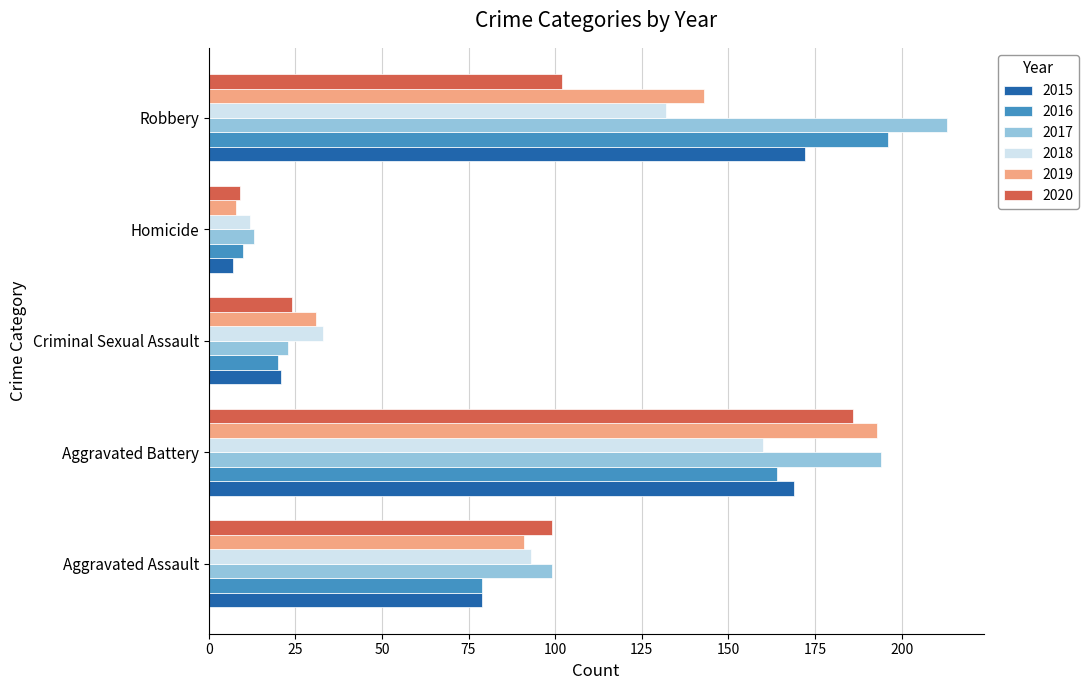

What is the maximum value for 2019?

193